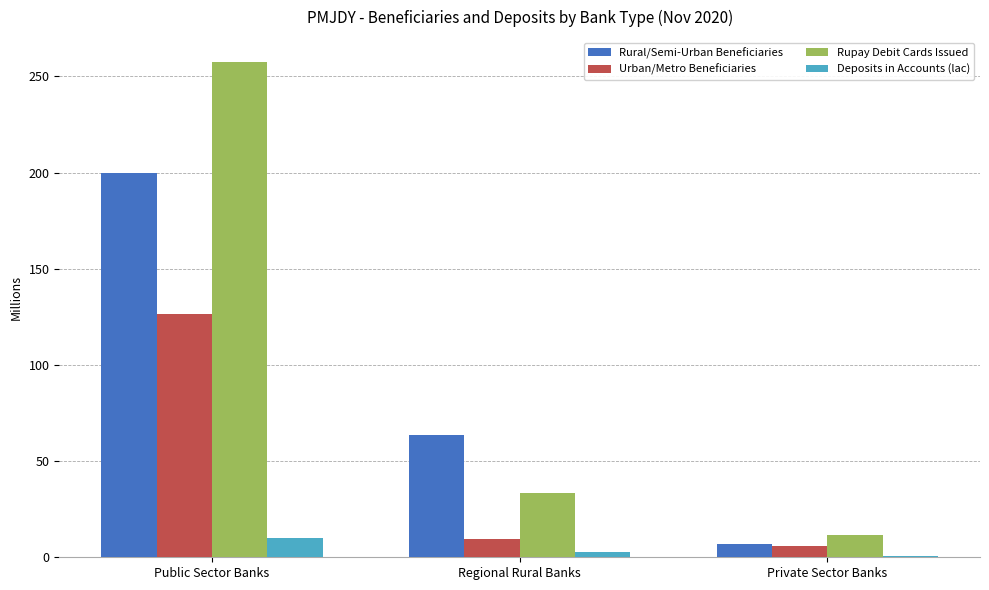

Reading right to left, transcribe all the data shown in this chart.

Rural/Semi-Urban Beneficiaries: Private Sector Banks=7.0	Regional Rural Banks=63.8	Public Sector Banks=200.0
Urban/Metro Beneficiaries: Private Sector Banks=5.7	Regional Rural Banks=9.4	Public Sector Banks=126.7
Rupay Debit Cards Issued: Private Sector Banks=11.5	Regional Rural Banks=33.5	Public Sector Banks=257.5
Deposits in Accounts (lac): Private Sector Banks=0.4	Regional Rural Banks=2.5	Public Sector Banks=10.3